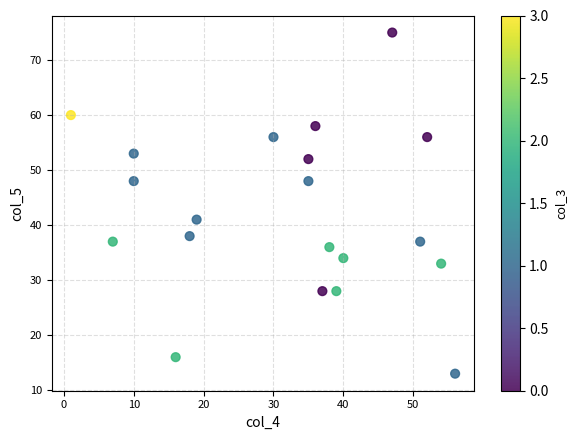

What Y value in the scatter plot is closest to 44?

41